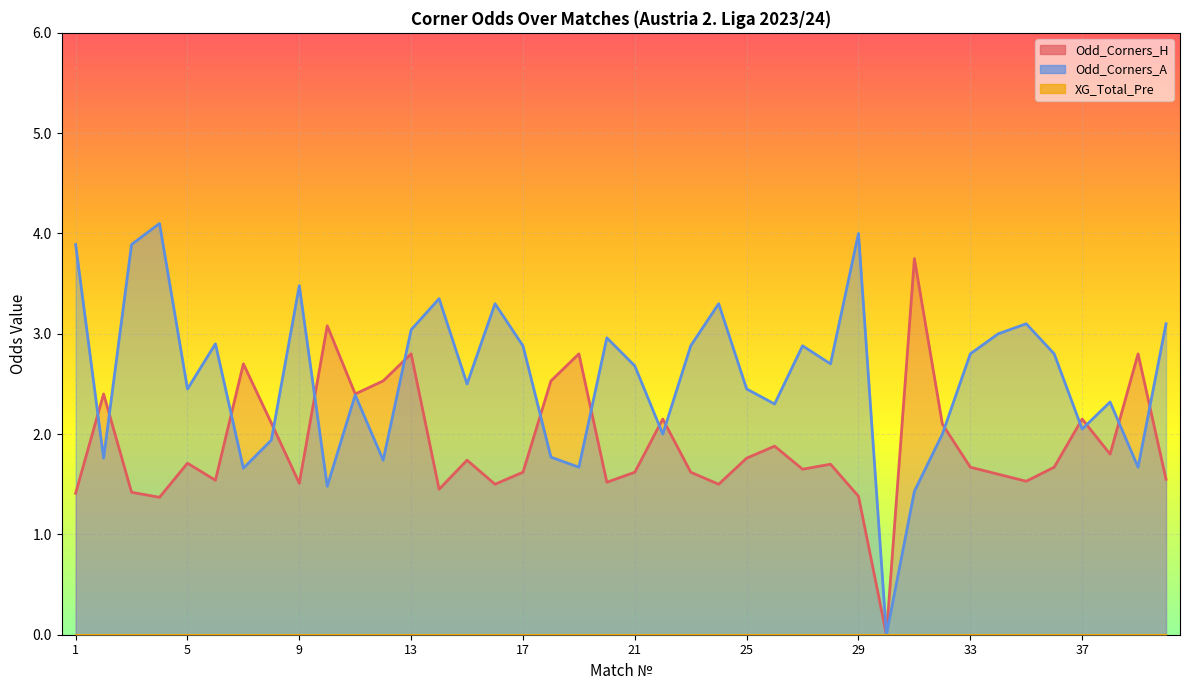

Which series changed the most between 9 and 39?

Odd_Corners_A